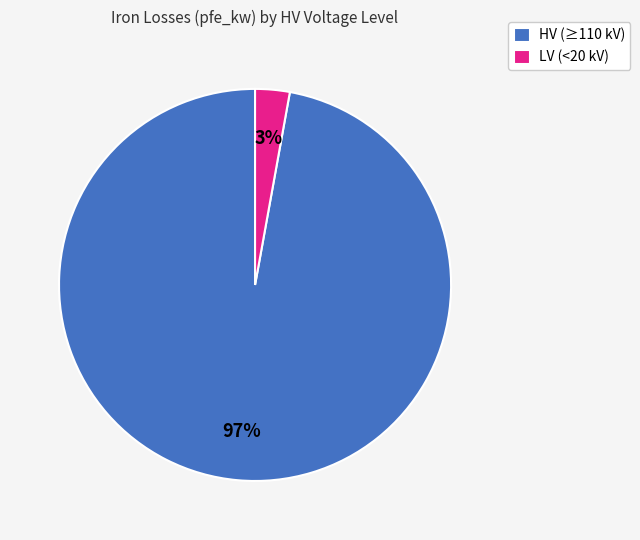

Is it true that LV (<20 kV) is 3% of the pie?

True